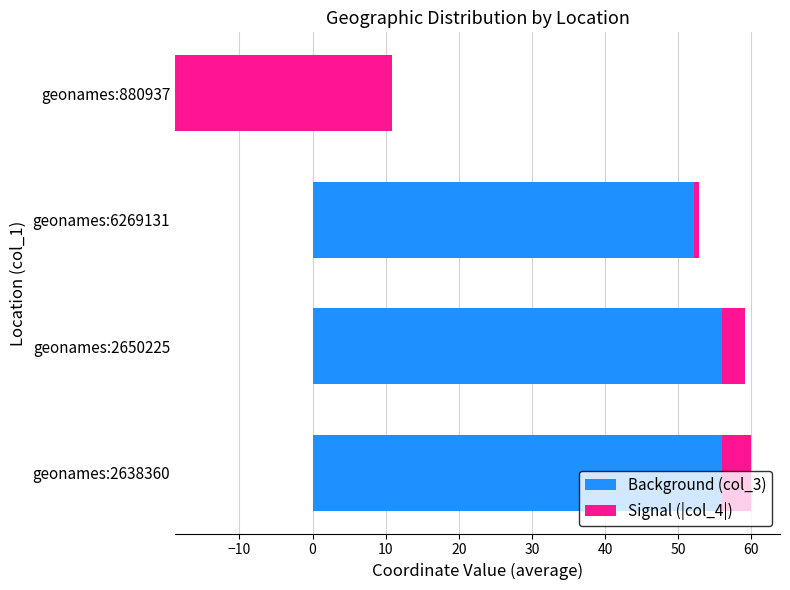

What is the average value of the col_3 (lat) series?

36.3